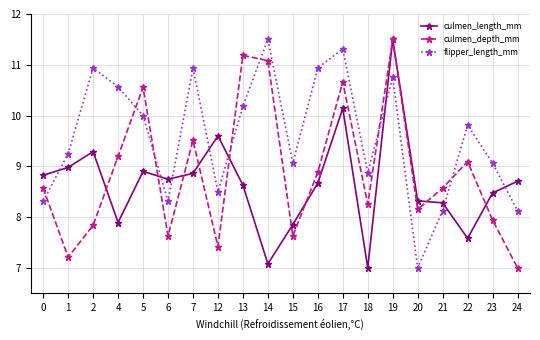

Which series changed the most between 7 and 23?

flipper_length_mm